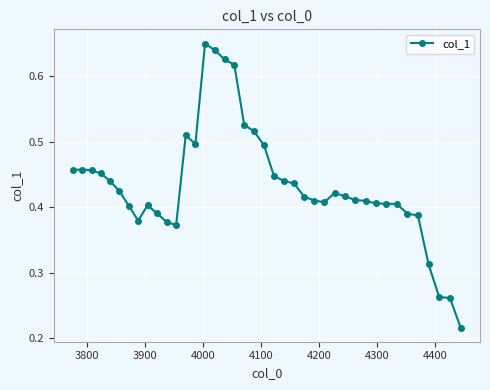

How many values are between 0 and 1?

40